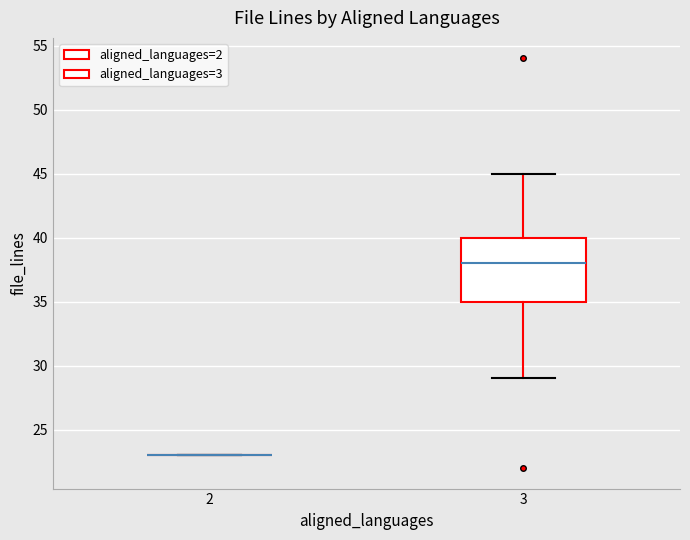

Reading left to right, transcribe this box plot: for each box, give where its median line is, the range the box spans, and where its two whiskers end, as read against the y-axis. The values are not printed on the chart, so give them approximately, as read against the axis.

2: box collapsed to a line at 23, whiskers 23 to 23
3: median 38, box 35 to 40, whiskers 29 to 45